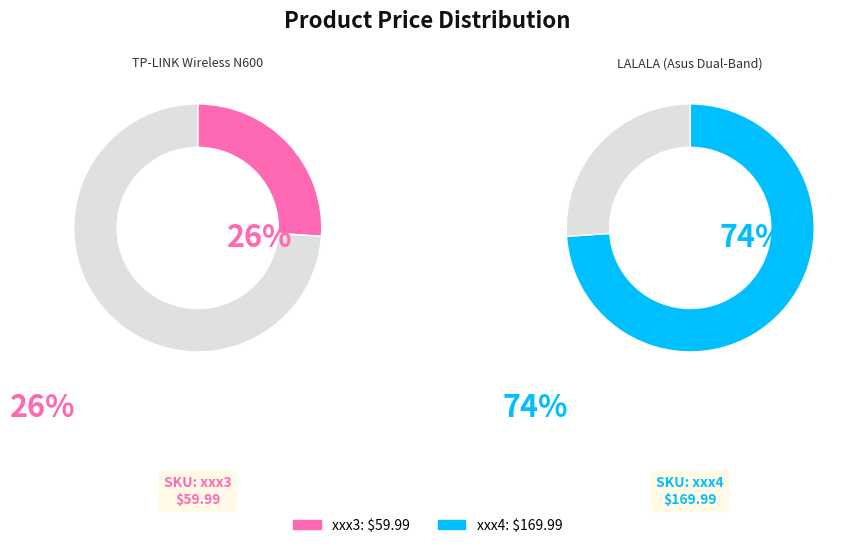

Which slice represents more than half of the pie?

xxx4